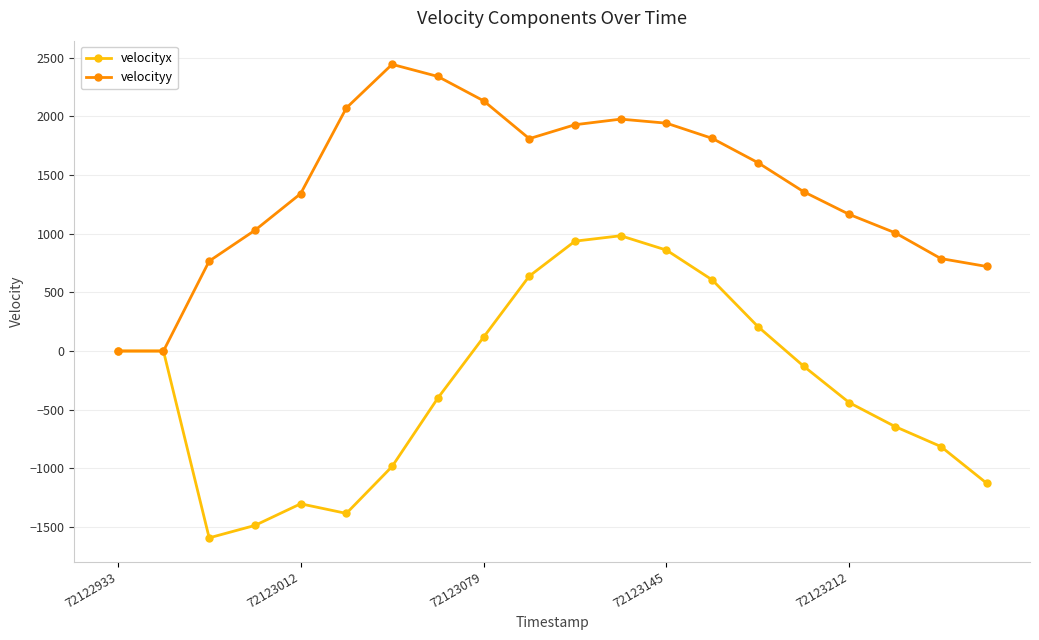

What is the maximum value shown in the chart?

2442.0